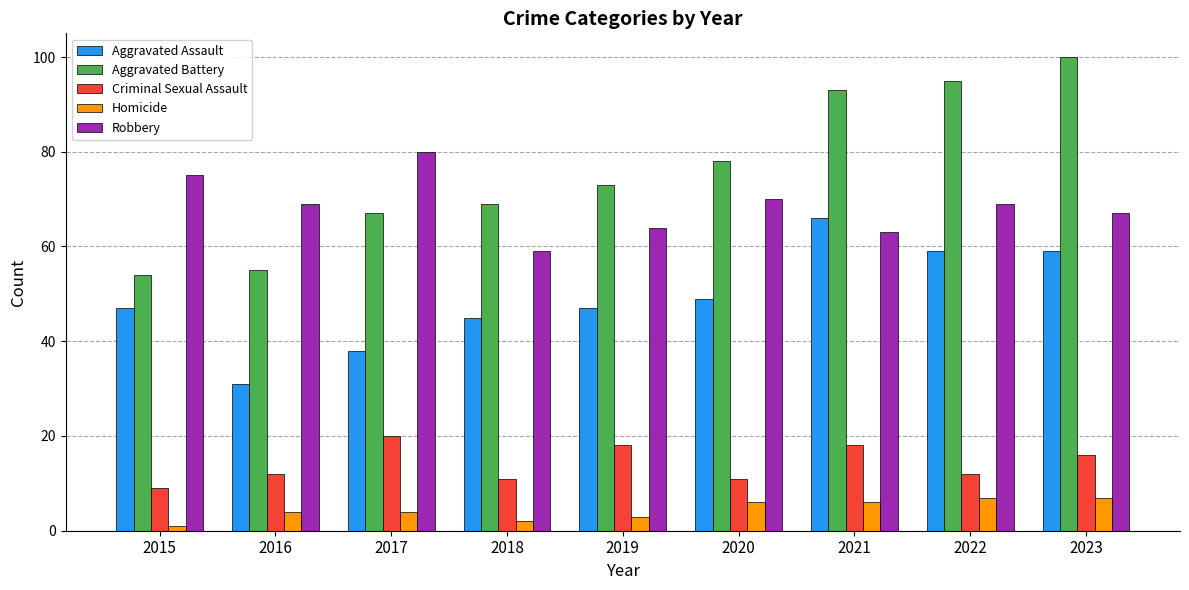

The Criminal Sexual Assault series shows 5 at 2017. True or false?

False